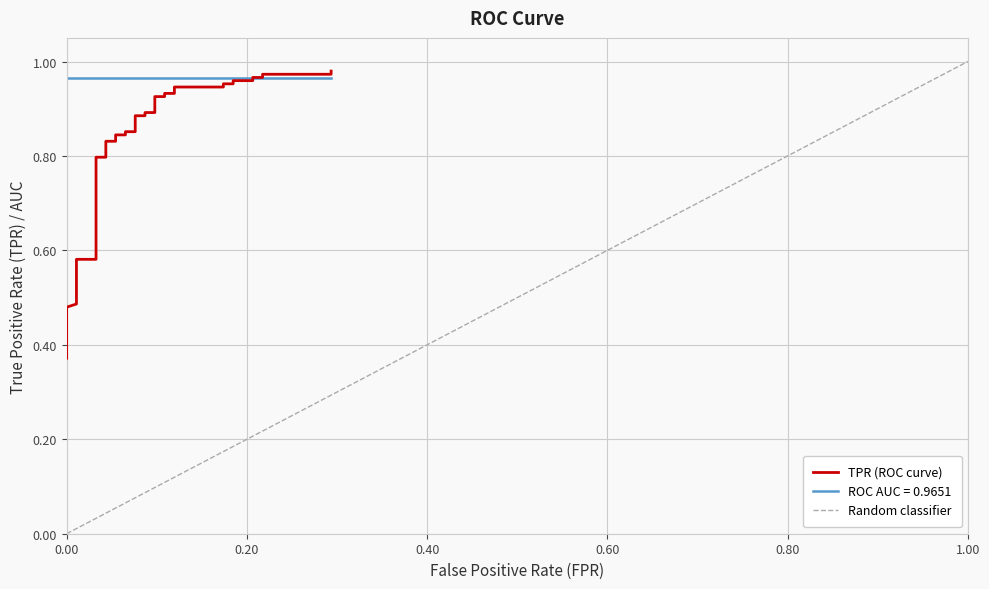

What is the value of the 31st point from the left?

0.9